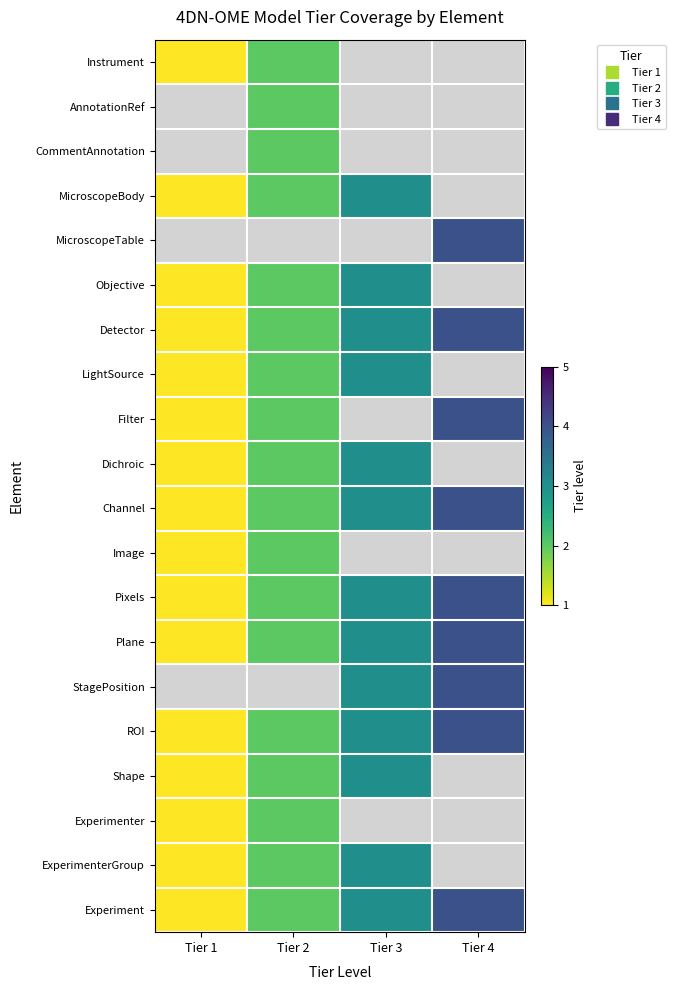

How many series are shown in this chart?

20